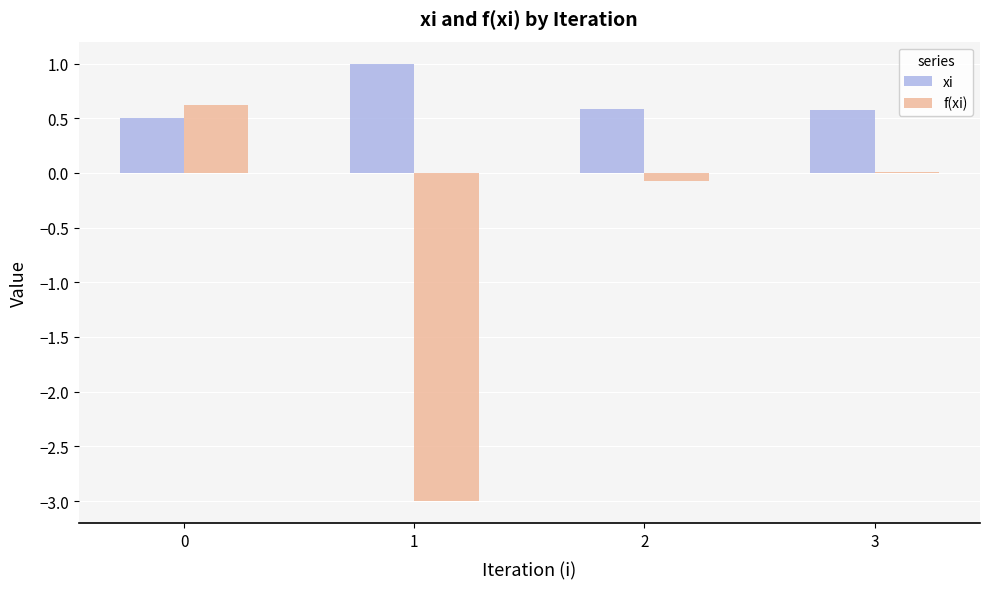

What is the sum of all xi values?

2.7